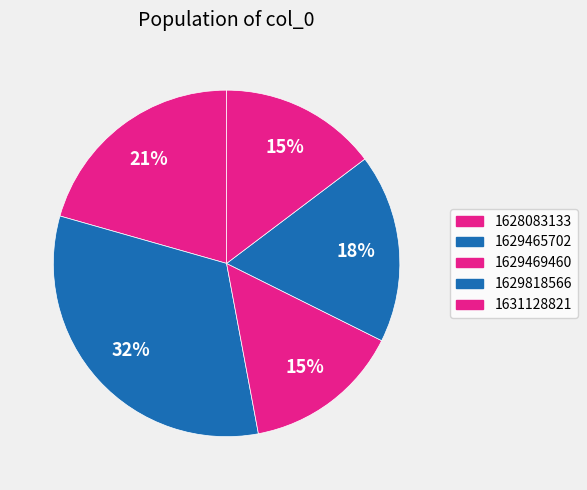

Count the number of slices in the pie.

5